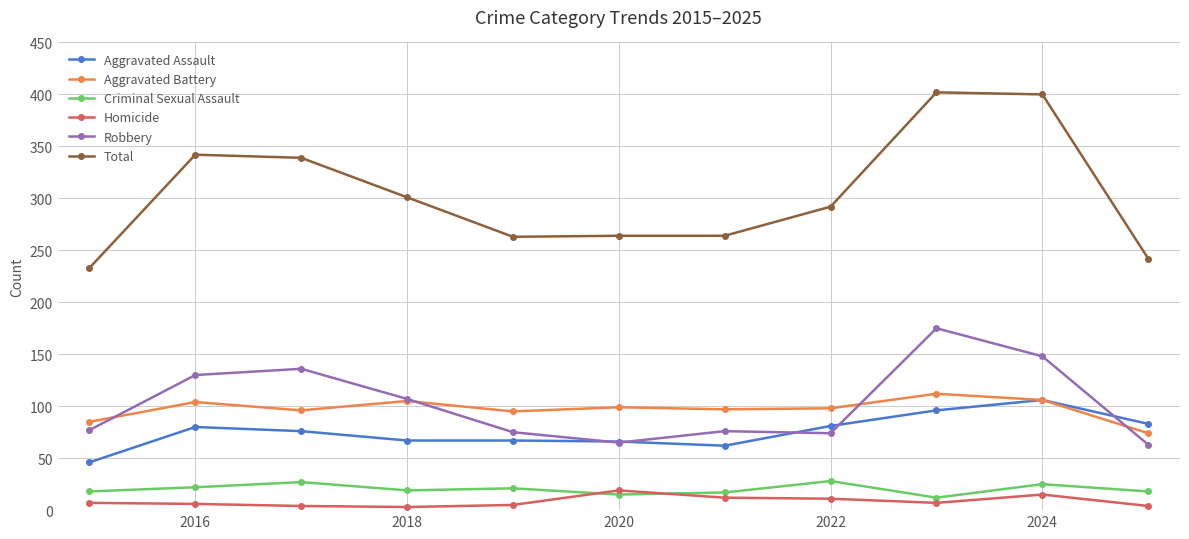

At how many categories does at least one series exceed 325?

4